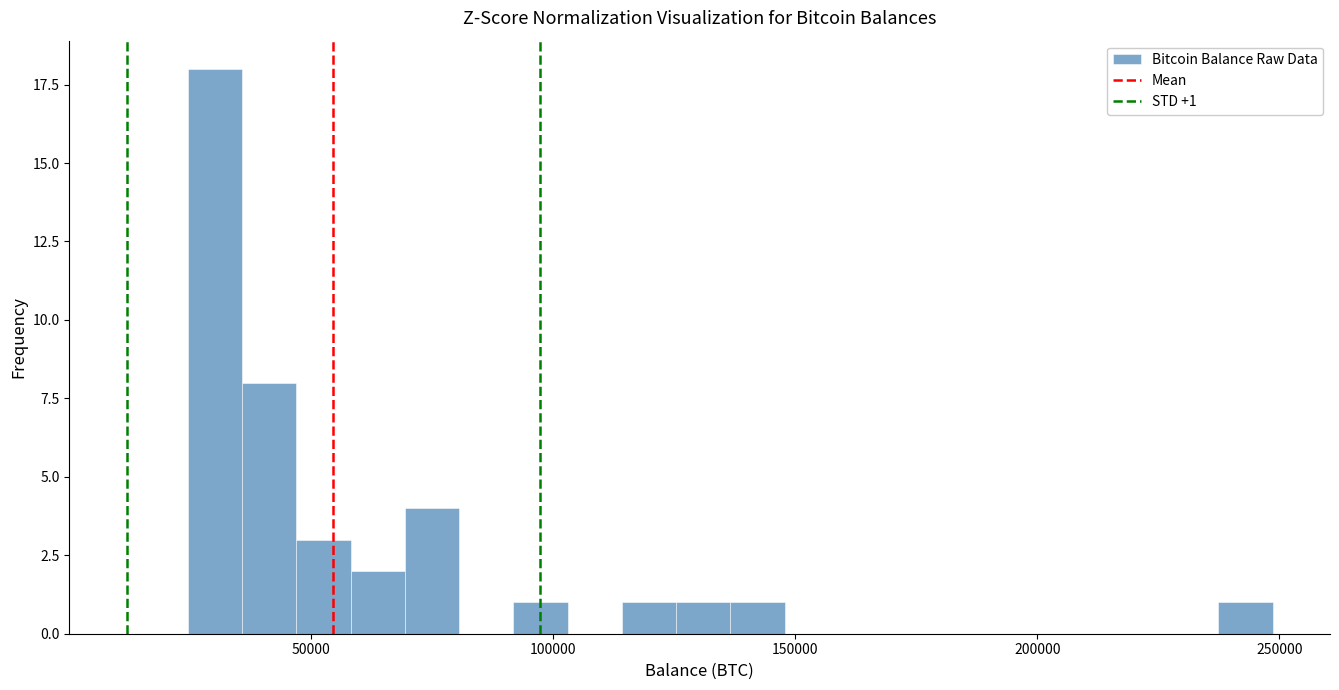

Around what value on the x-axis is the tallest bar? Give the approximate position of its centre, as read against the axis.

30000